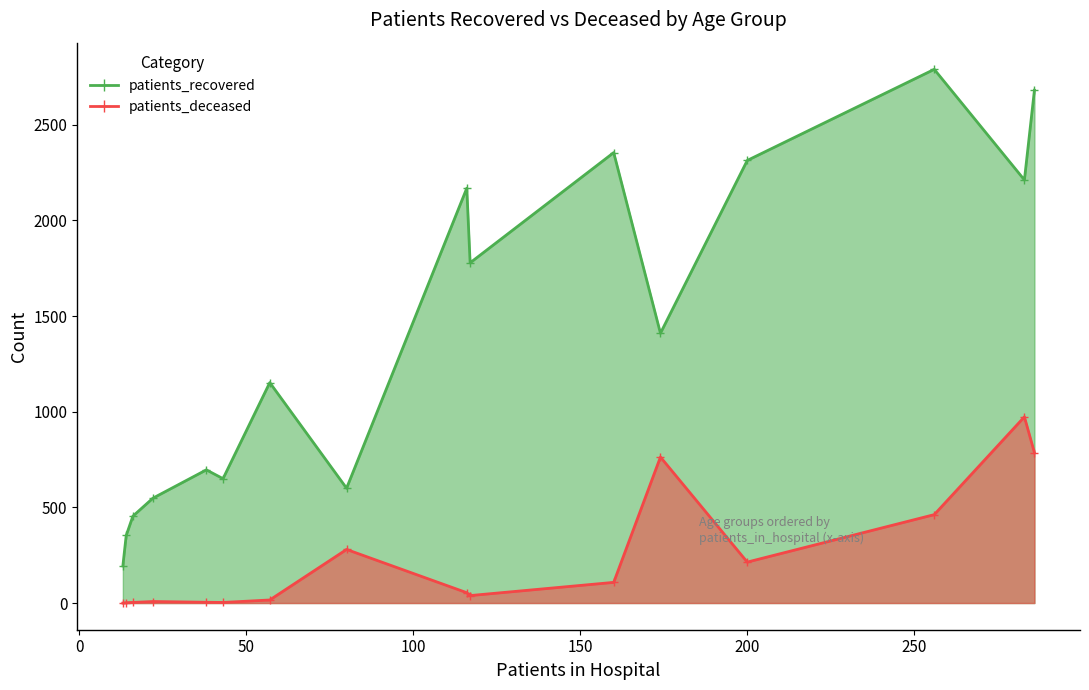

How many values in patients_deceased are above zero?

15